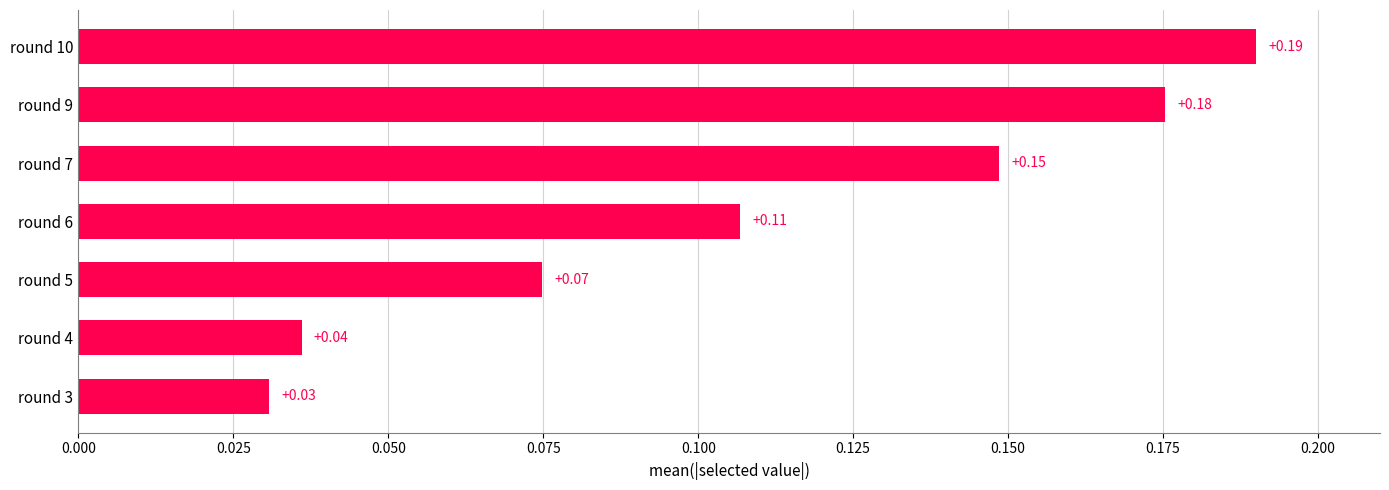

Are the bars horizontal?

Yes